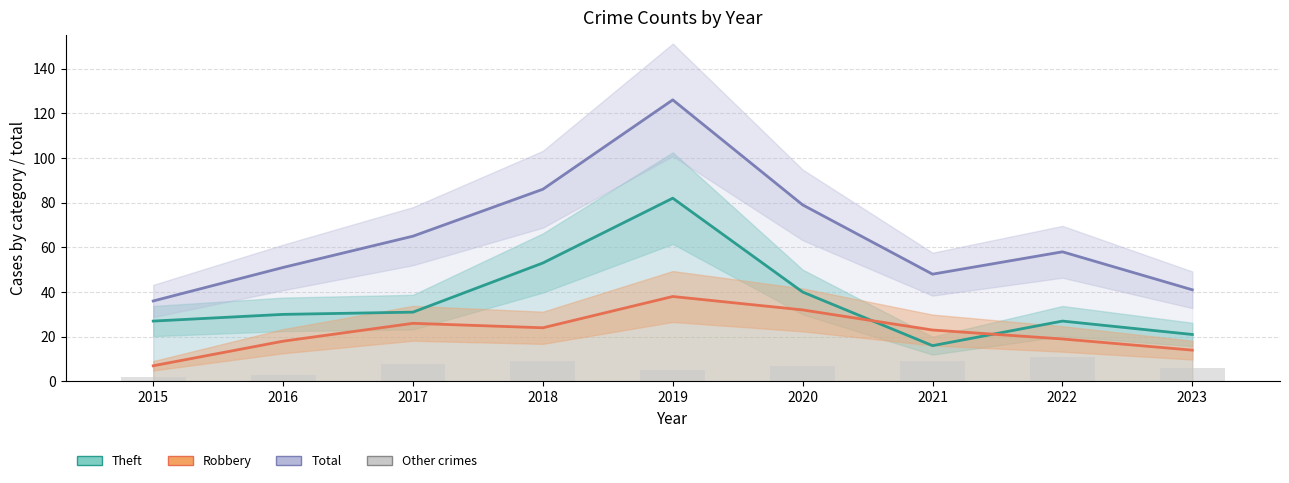

Reading left to right, extract all data points from this chart.

Theft: 2015=27	2016=30	2017=31	2018=53	2019=82	2020=40	2021=16	2022=27	2023=21
Robbery: 2015=7	2016=18	2017=26	2018=24	2019=38	2020=32	2021=23	2022=19	2023=14
Total: 2015=36	2016=51	2017=65	2018=86	2019=126	2020=79	2021=48	2022=58	2023=41
Other crimes: 2015=2	2016=3	2017=8	2018=9	2019=5	2020=7	2021=9	2022=11	2023=6